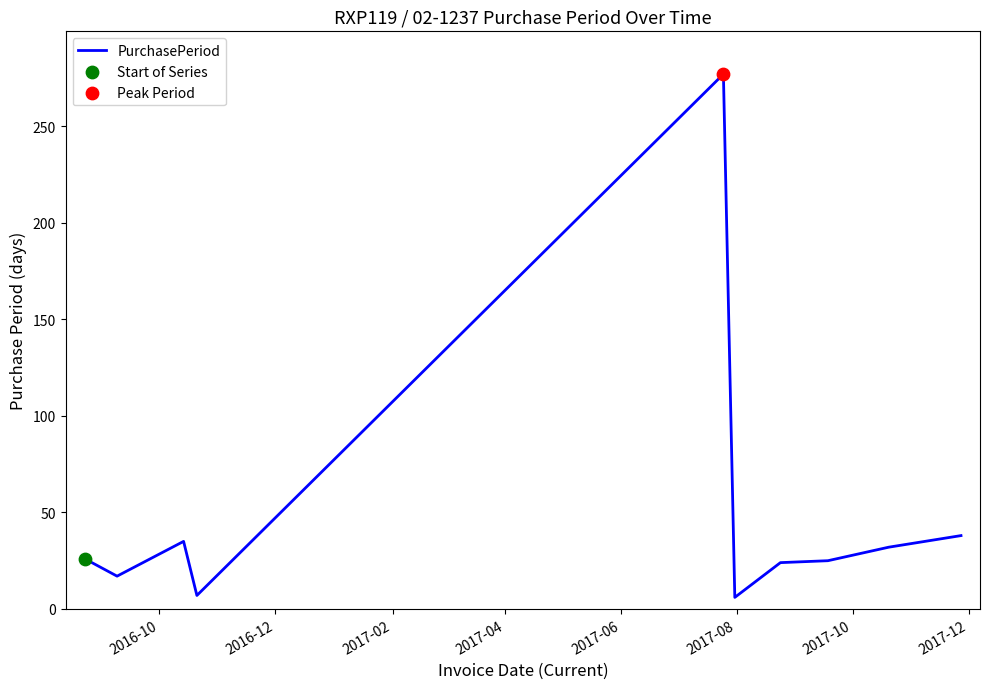

What is the difference between the maximum and minimum values?

271